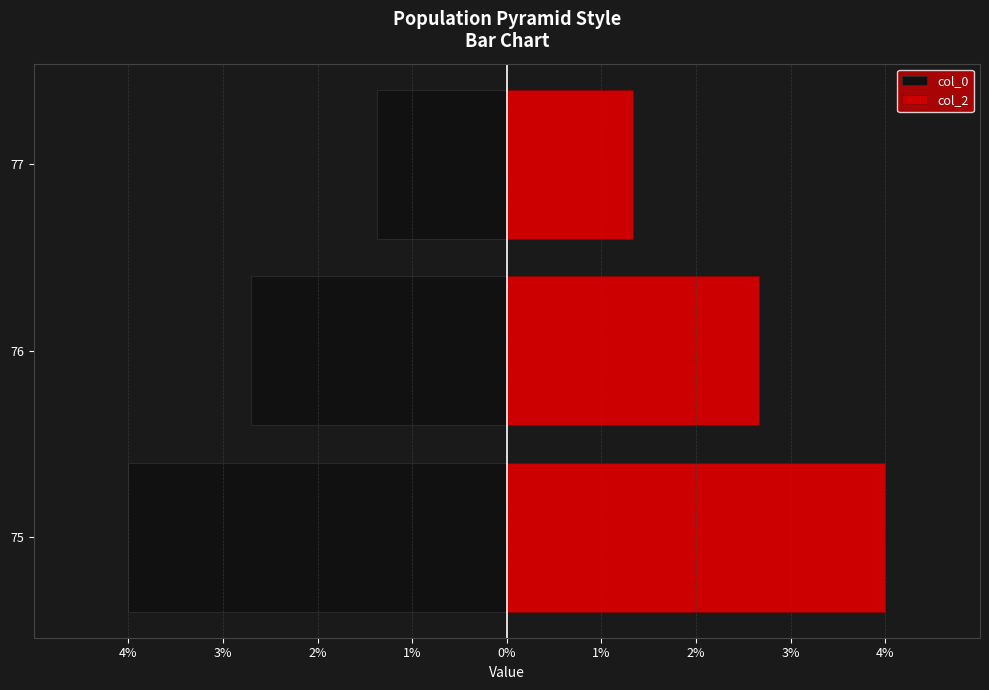

What value does the col_2 series have at 75?

4.0